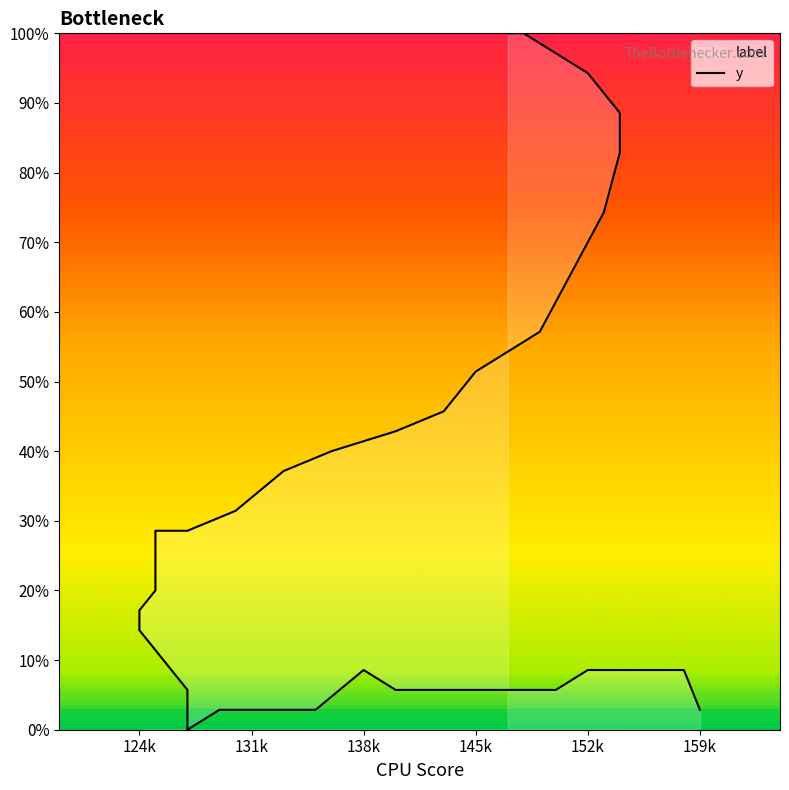

Reading left to right, list all the values displayed in this chart.

100.0	100.0	97.1	94.3	88.6	82.9	74.3	65.7	57.1	51.4	45.7	42.9	40.0	37.1	31.4	28.6	28.6	20.0	17.1	14.3	11.4	8.6	5.7	2.9	0.0	2.9	2.9	2.9	8.6	5.7	5.7	5.7	5.7	5.7	5.7	8.6	8.6	8.6	8.6	2.9